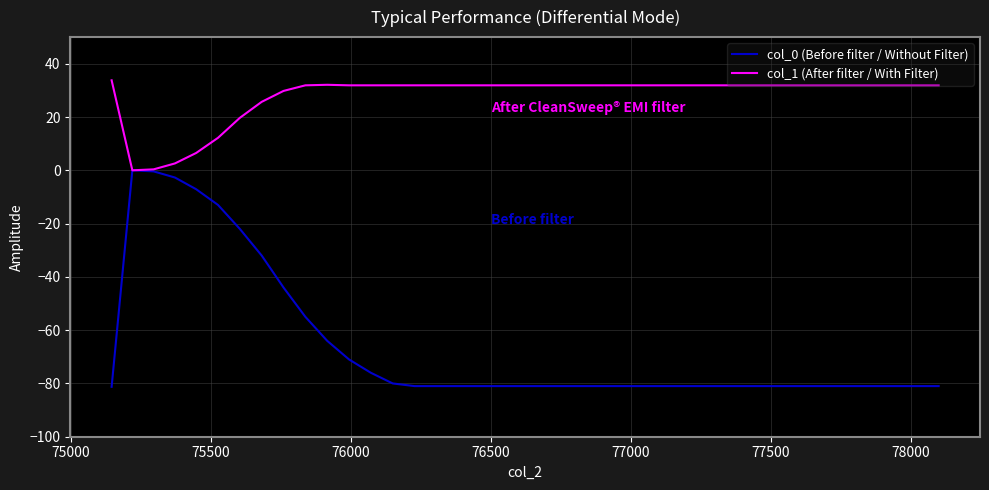

List the series in order of their overall mean, highest first.

col_1 (After filter / With Filter), col_0 (Before filter / Without Filter)